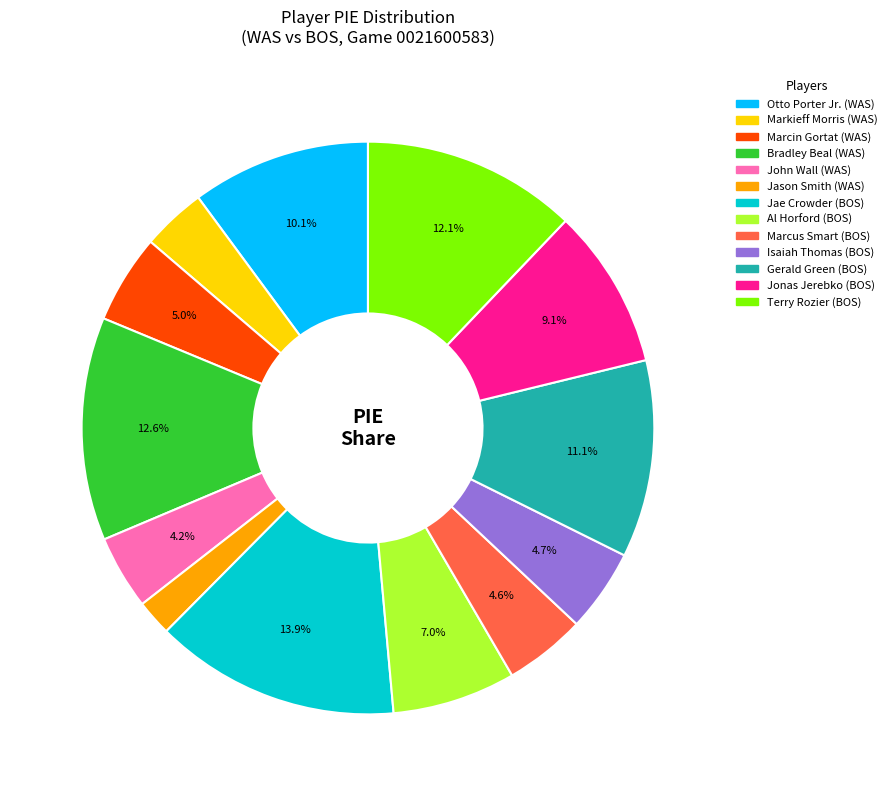

How many slices are in this pie chart?

13